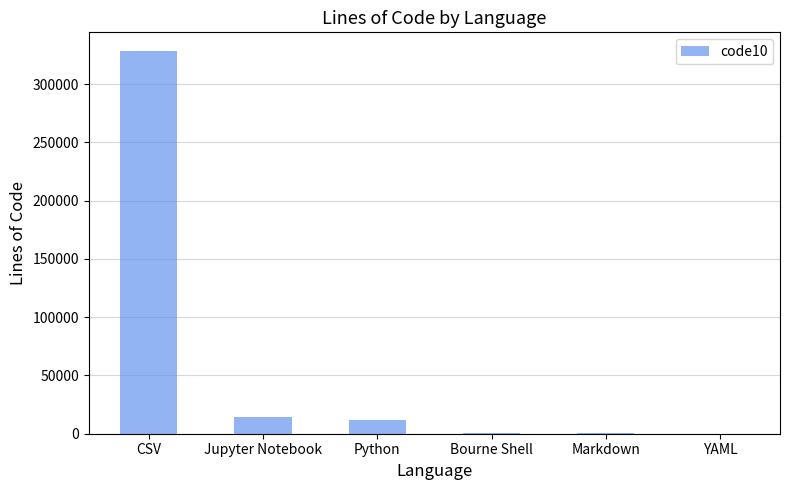

Approximately how many times larger is the value at CSV compared to YAML?

3009.0